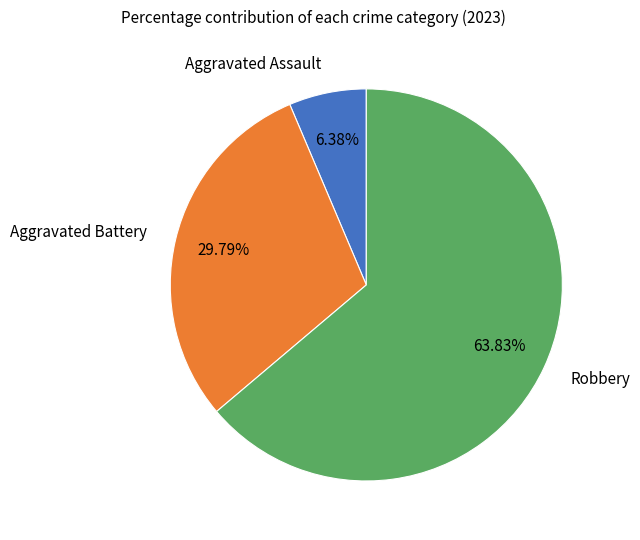

Is the sum of Aggravated Assault and Aggravated Battery greater than half?

No